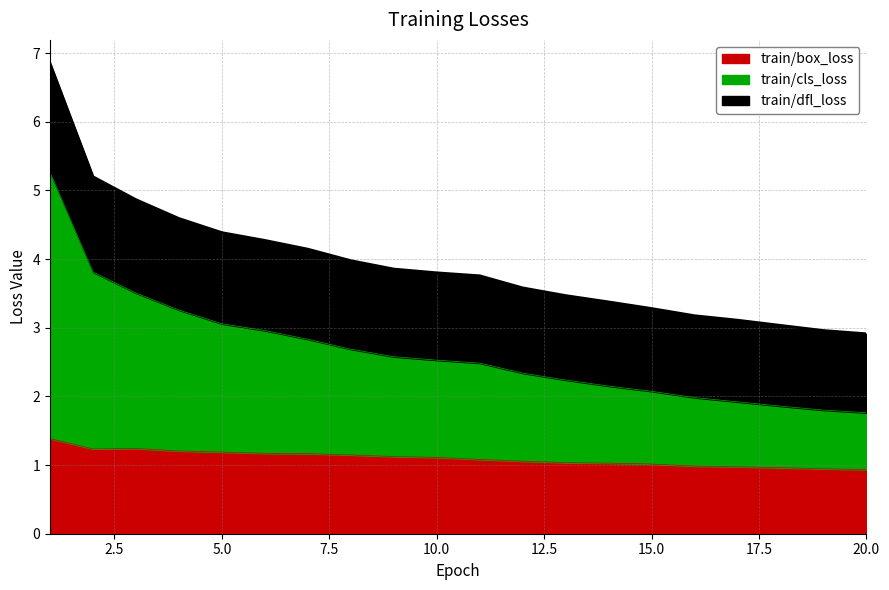

What is the sum of the train/box_loss values at 10.0 and 5.0?

2.3